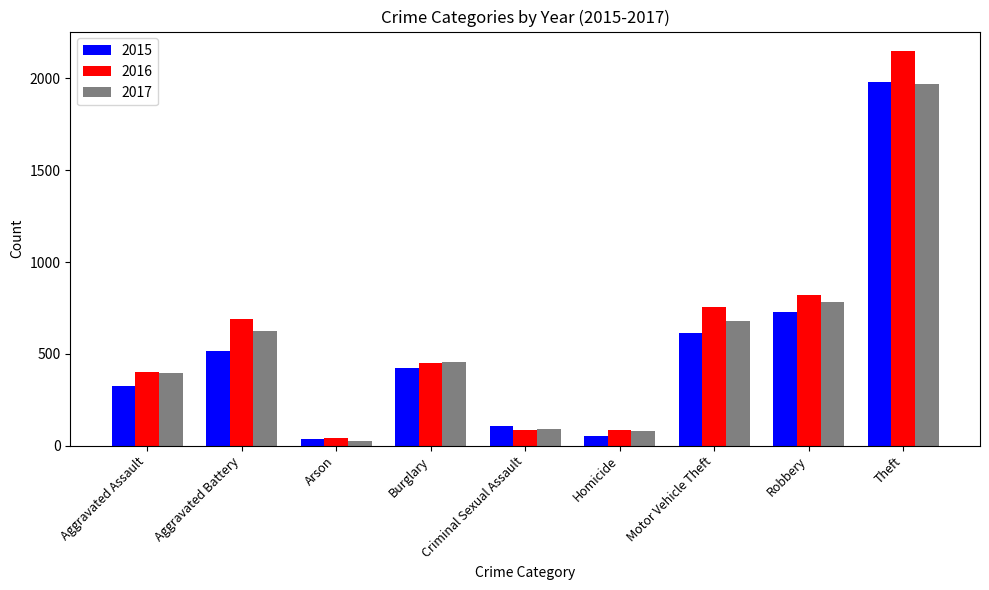

What position from the left is Arson?

3